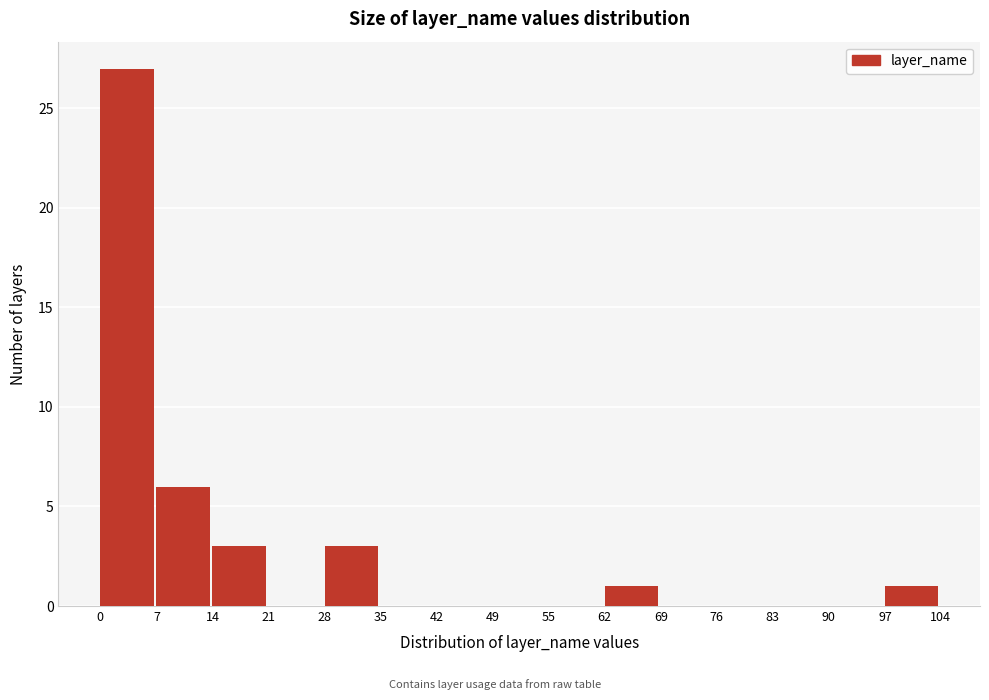

Reading left to right, transcribe this chart: for each bar, give the range it covers on the x-axis and its height. The values are not printed on the chart, so give them approximately, as read against the axis.

0 to 7: 27
7 to 14: 6
14 to 21: 3
21 to 28: 0
28 to 35: 3
35 to 42: 0
42 to 49: 0
49 to 55: 0
55 to 62: 0
62 to 69: 1
69 to 76: 0
76 to 83: 0
83 to 90: 0
90 to 97: 0
97 to 104: 1